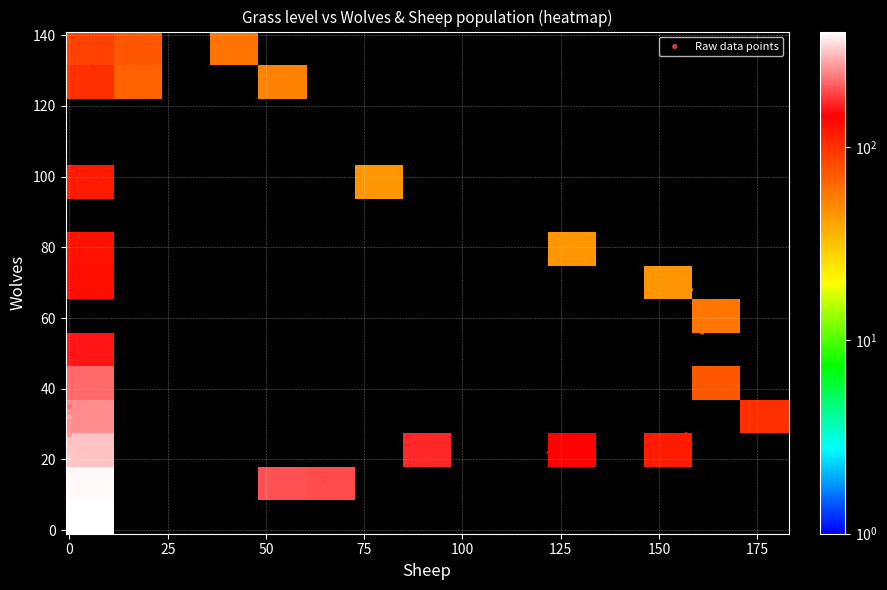

Reading left to right, transcribe all the data shown in this chart.

0: 10	14	19	22	27	32	44	56	68	80	97	124	137	131	136	140	131	131	97	77	77	67	50	43	35	27	32	21	20	16	16	11	7	2	2	3	0	0	0	0
1: 50	65	93	122	157	182	160	161	158	127	84	54	39	21	17	9	5	6	6	2	2	2	0	0	0	0	0	0	0	0	0	0	0	0	0	0	0	0	0	0
2: 201	192	169	143	118	100	74	58	46	46	46	53	59	68	74	87	94	107	118	123	131	131	156	219	219	253	282	321	348	377	383	389	389	393	395	395	399	399	399	399